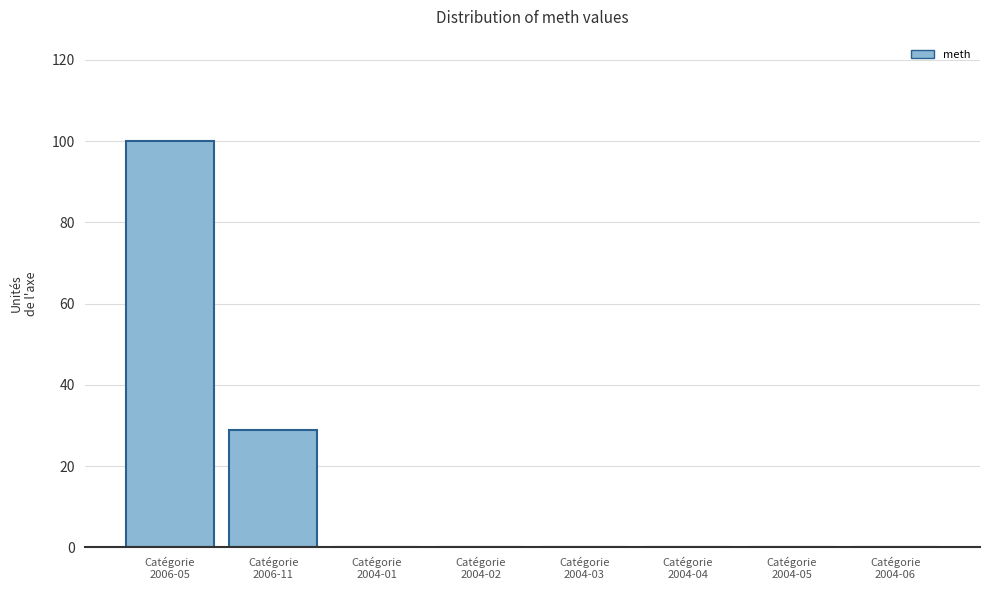

What is the greatest value displayed?

100